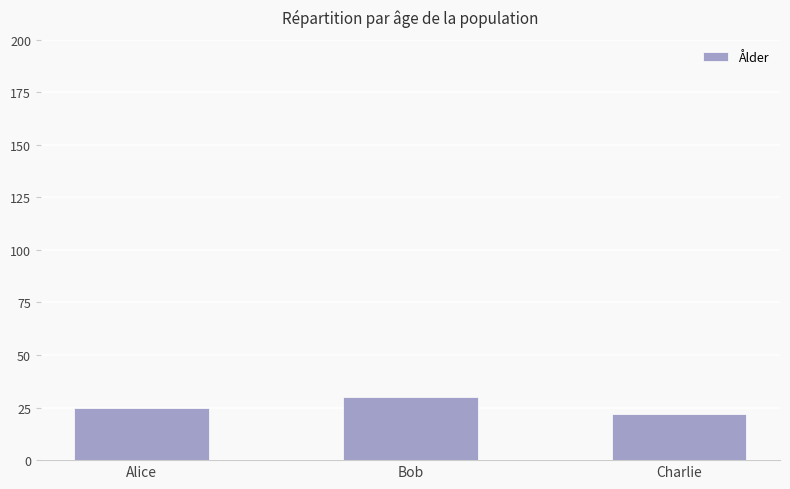

What is the average value?

26